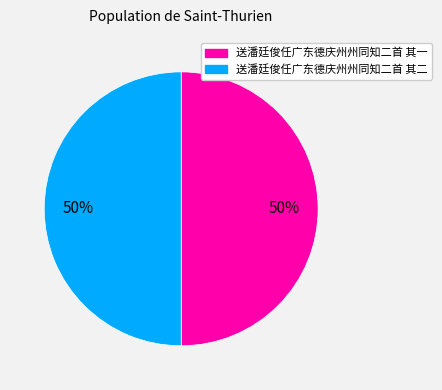

Approximately how many times larger is the value at 送潘廷俊任广东德庆州州同知二首 其二 compared to 送潘廷俊任广东德庆州州同知二首 其一?

1.0